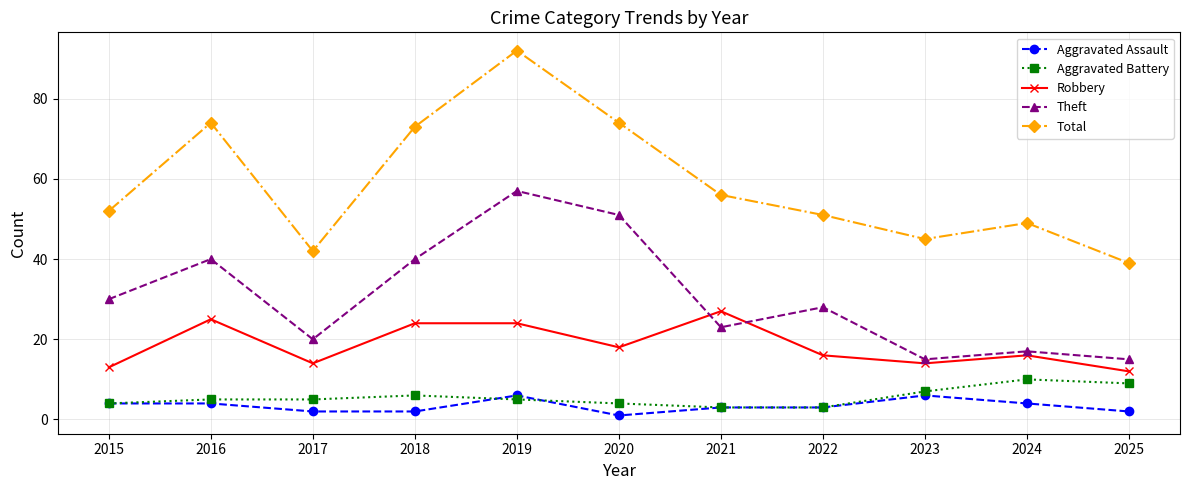

What is the value of the Aggravated Assault point at the 4th from the left?

2